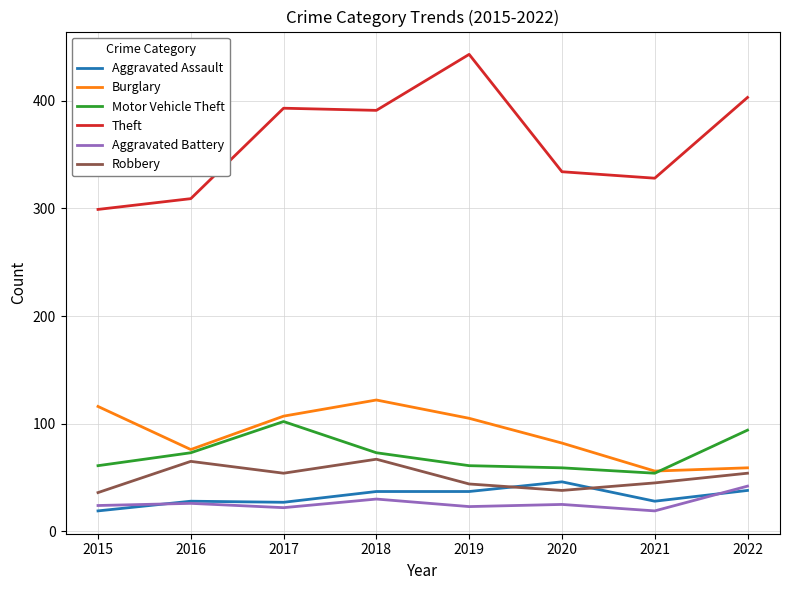

Is the value of Aggravated Assault at 2016 greater than the value of Robbery at 2022?

No